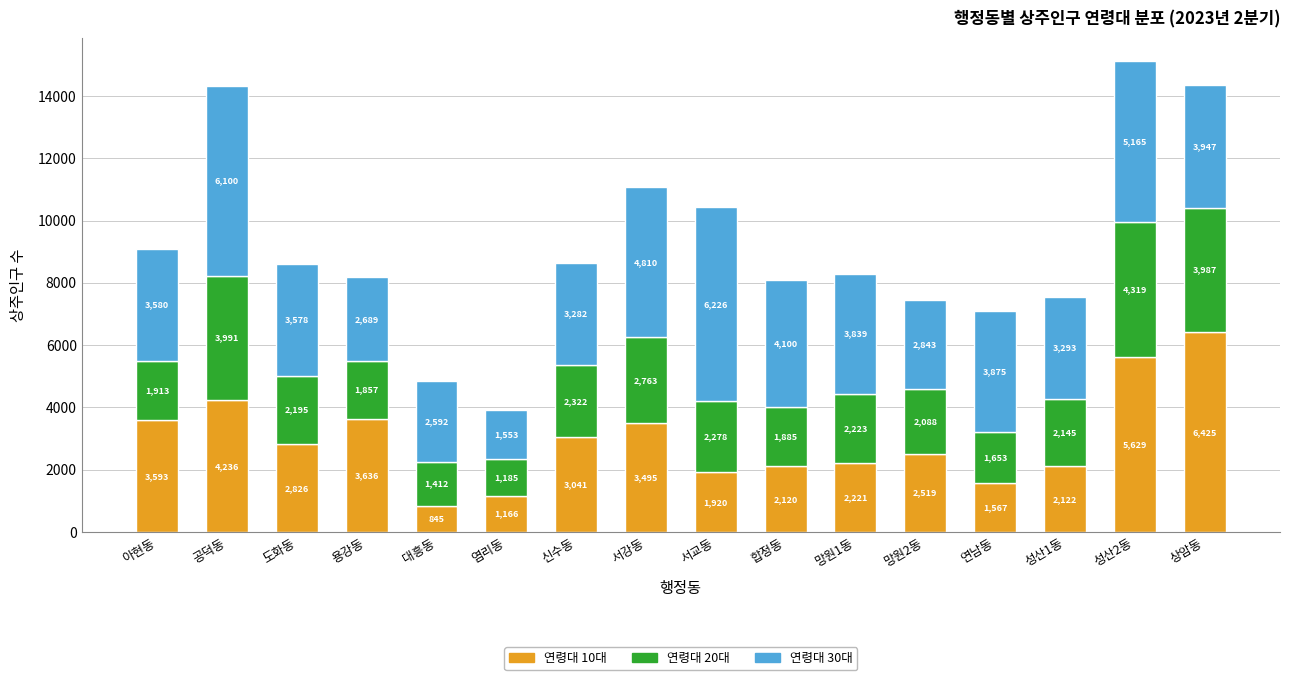

What is the difference between the second highest and second lowest values in the 연령대 10대 series?

4463